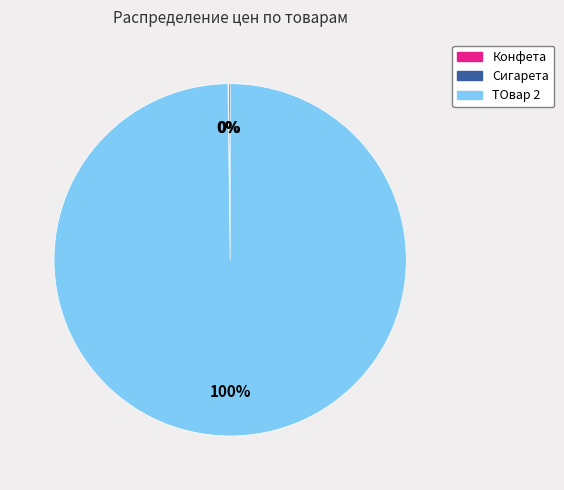

To the nearest percent, what is the difference between the largest and smallest slice percentages?

100%